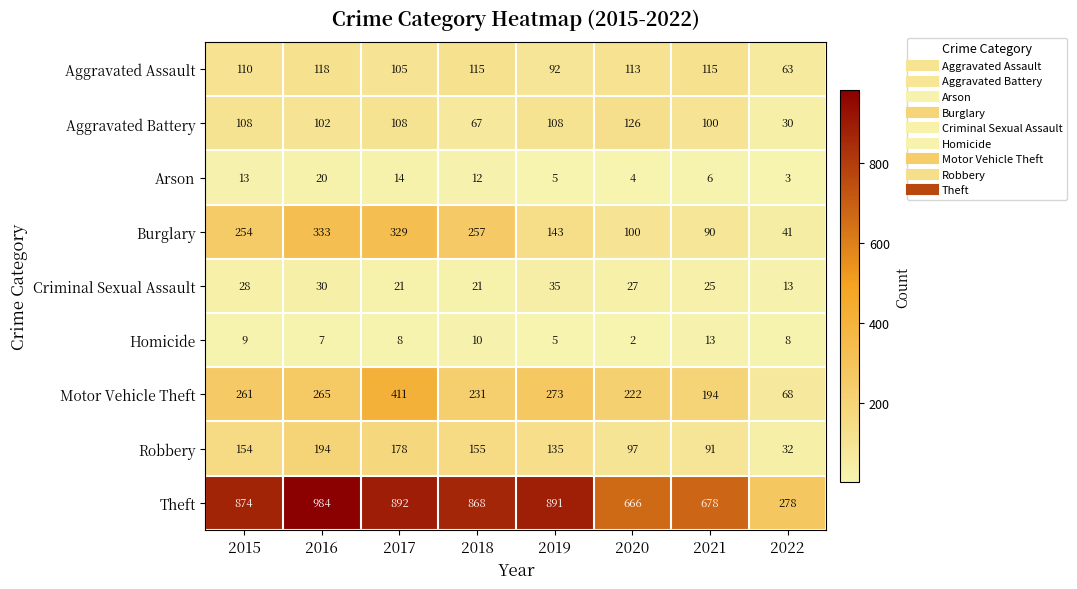

The Arson series shows 3 at 2019. True or false?

False